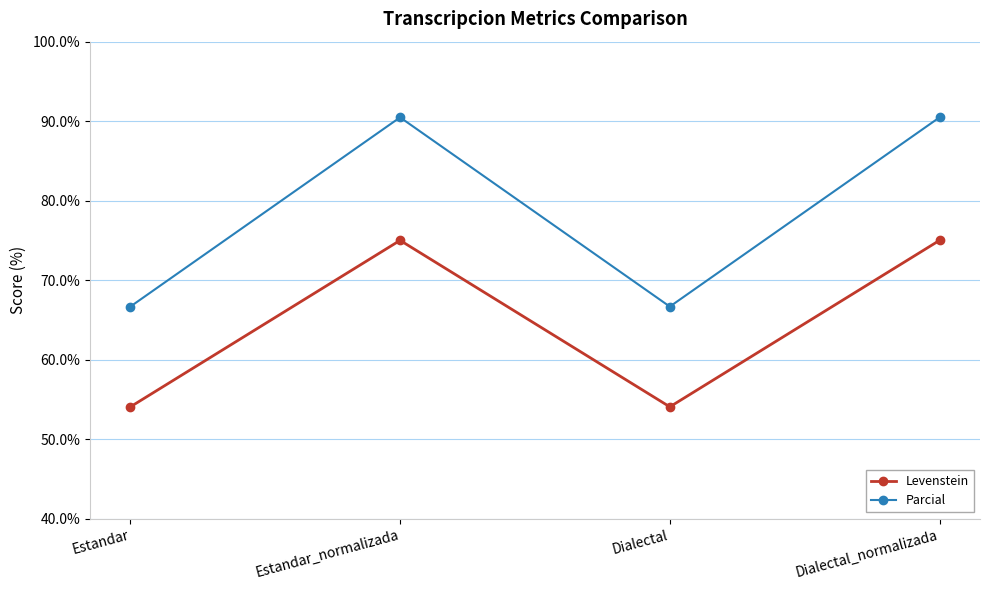

True or false: Levenstein and Parcial intersect in this chart.

False